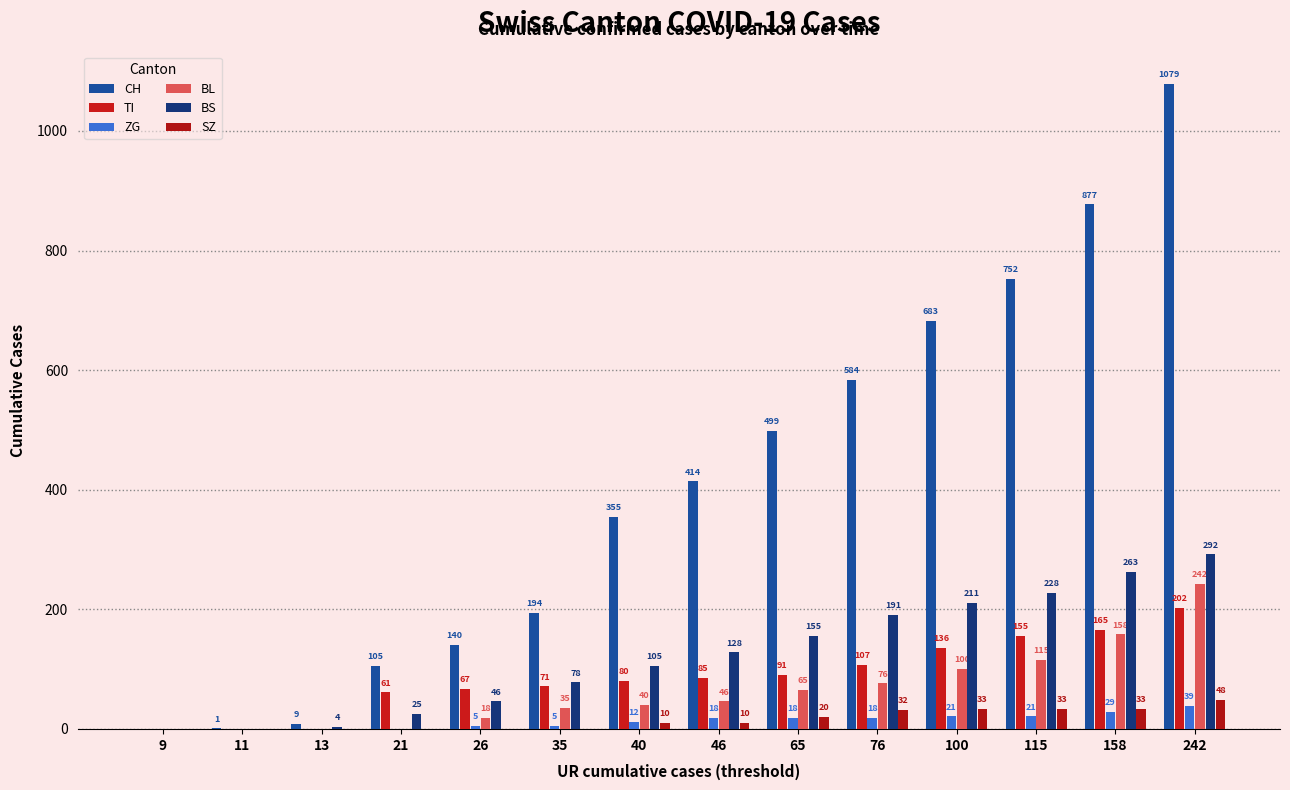

What is the difference between the SZ values at 65 and 13?

20